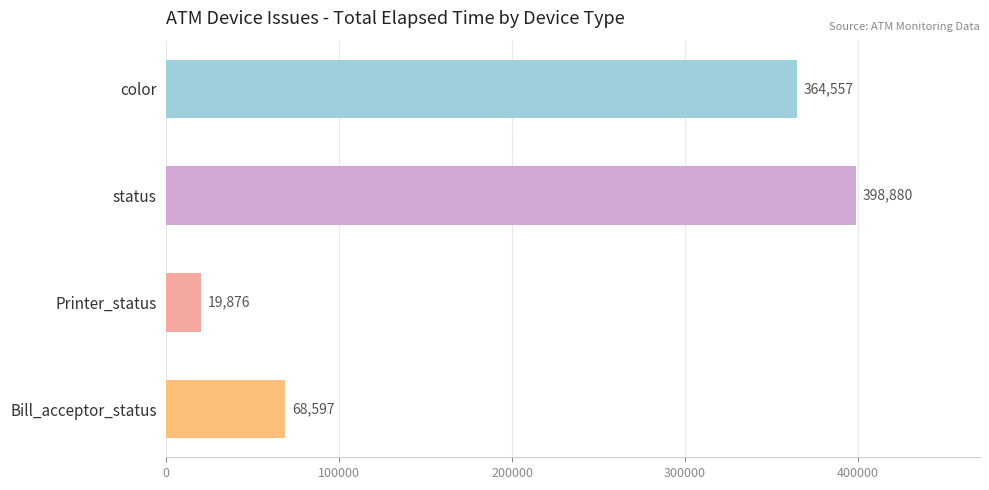

Which category has the highest value across all series?

status